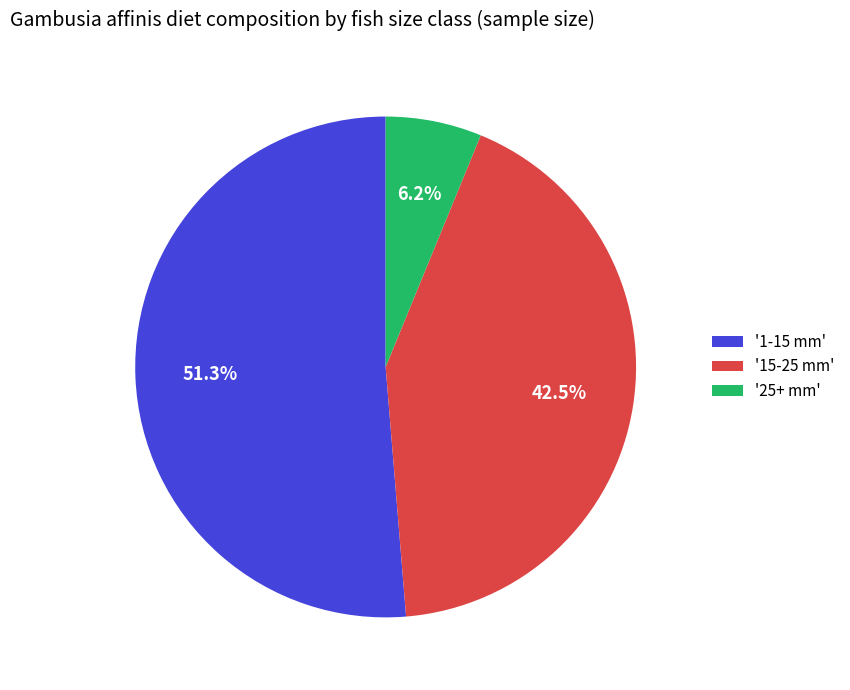

Which slice is the smallest?

'25+ mm'